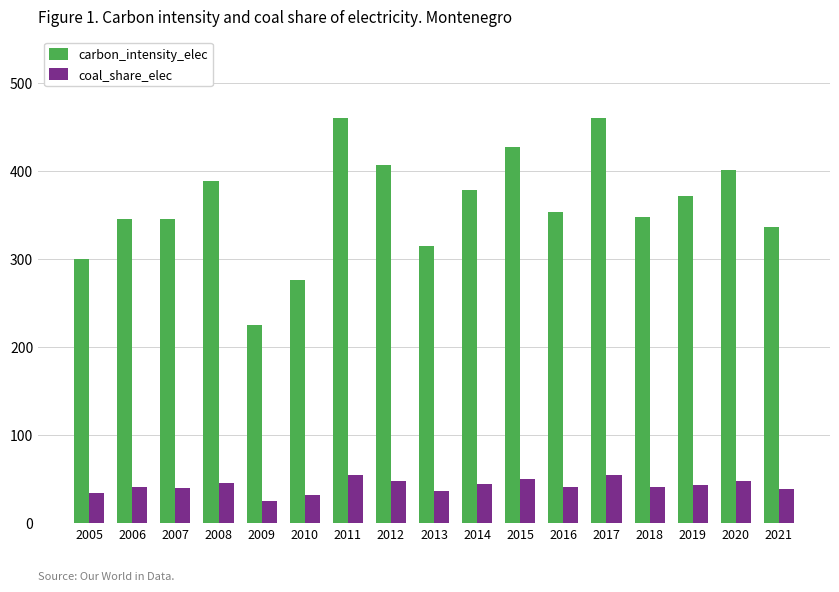

Where does the carbon_intensity_elec series first go above 353?

2008